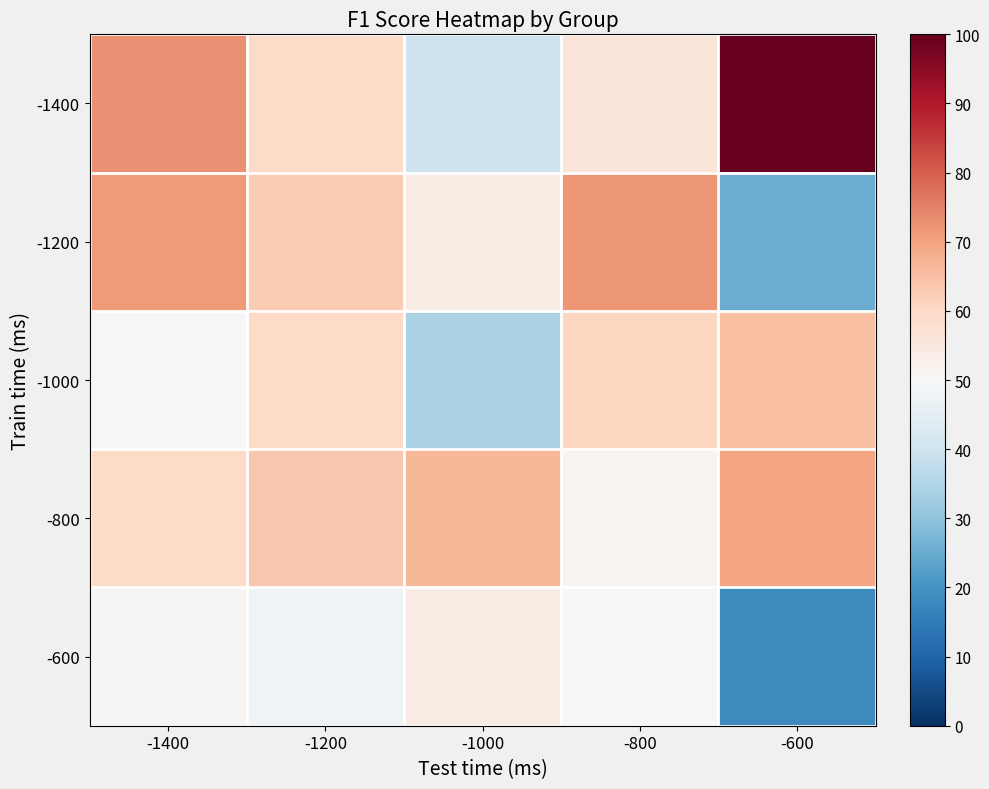

Which series has the widest spread of values?

-1400